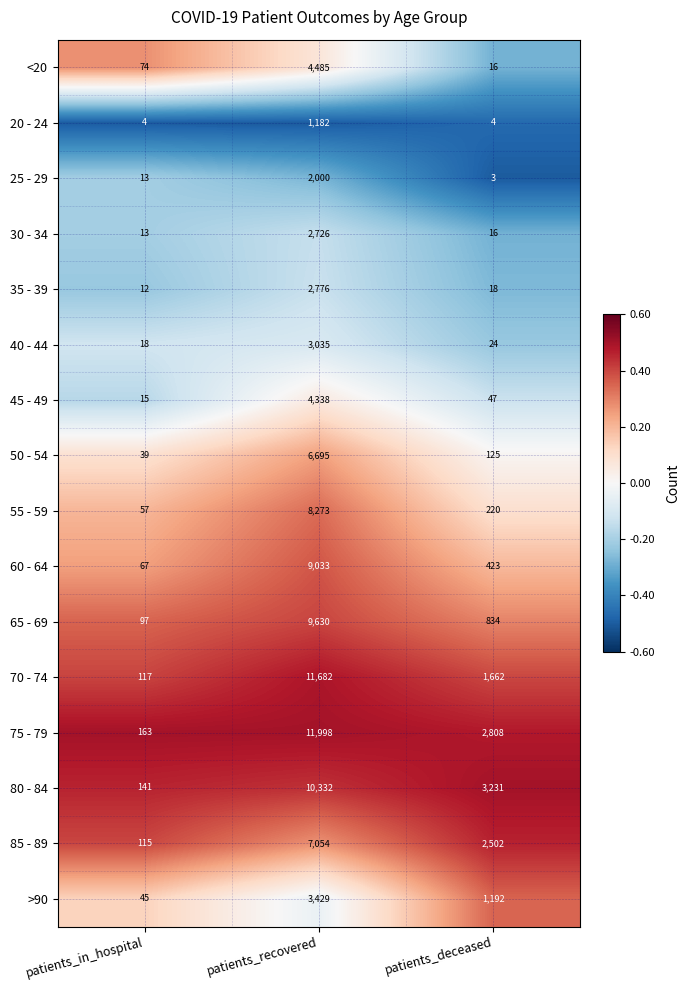

Which series changed the most between patients_in_hospital and patients_recovered?

75 - 79